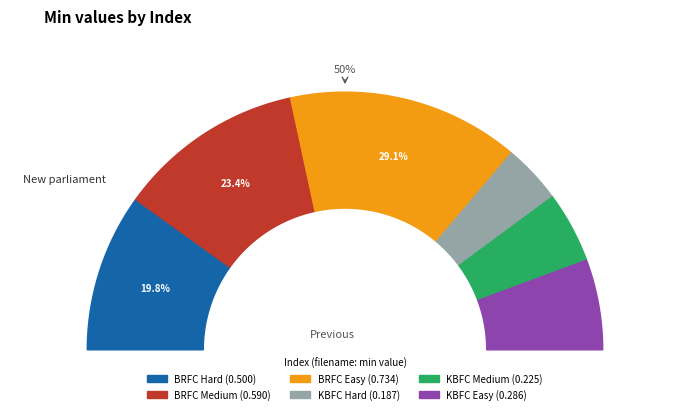

To the nearest percent, what is the average slice percentage?

17%